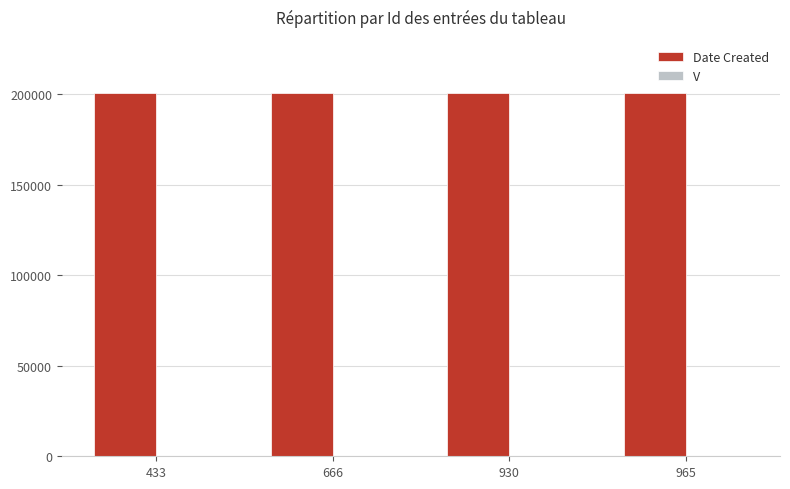

Are the bars grouped side by side (vs. stacked)?

Yes